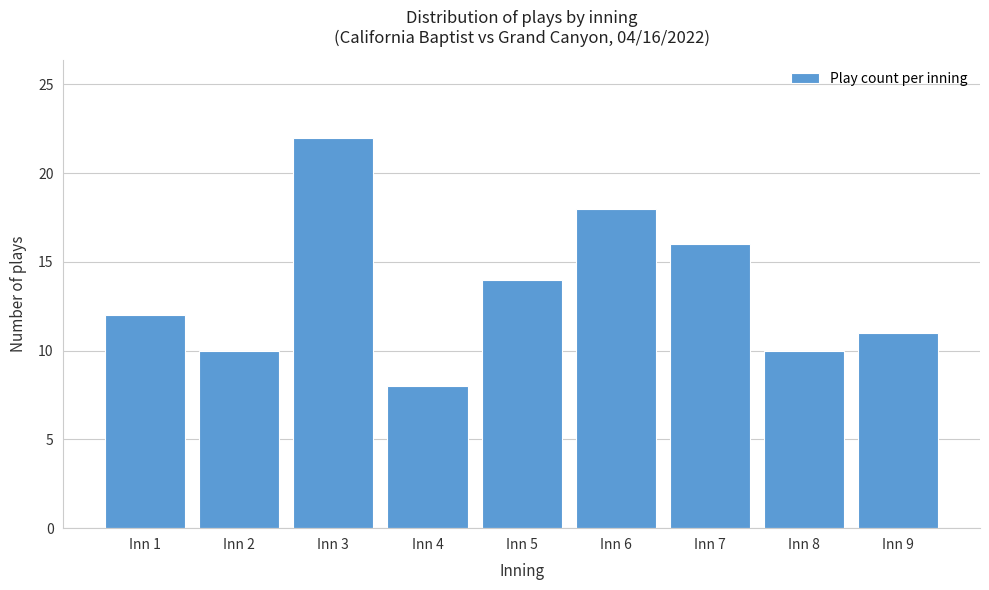

Reading left to right, transcribe all the data shown in this chart.

12	10	22	8	14	18	16	10	11